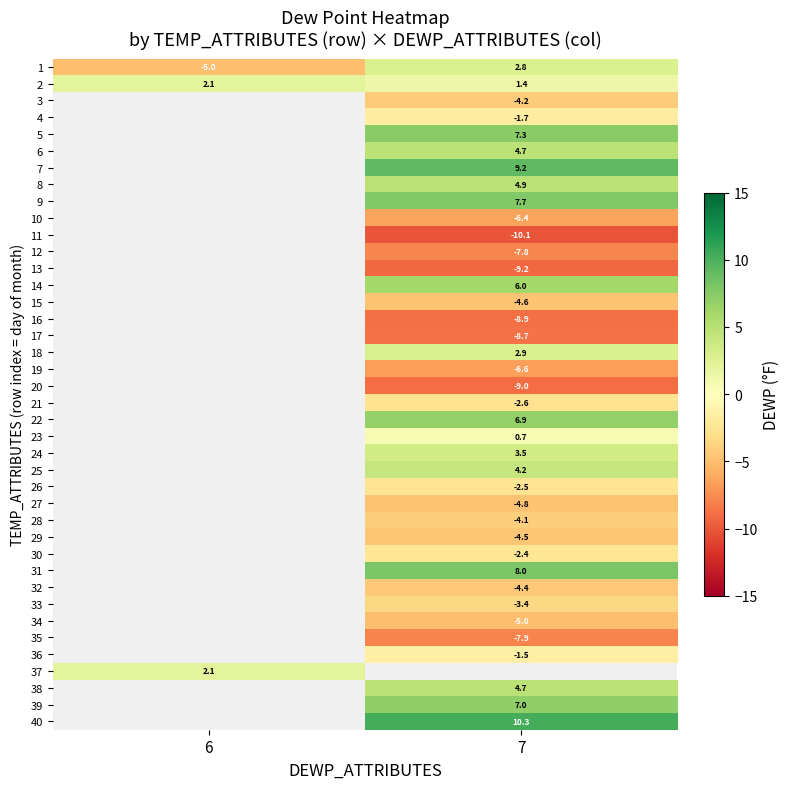

What is the difference between the highest and lowest values at 7?

20.4